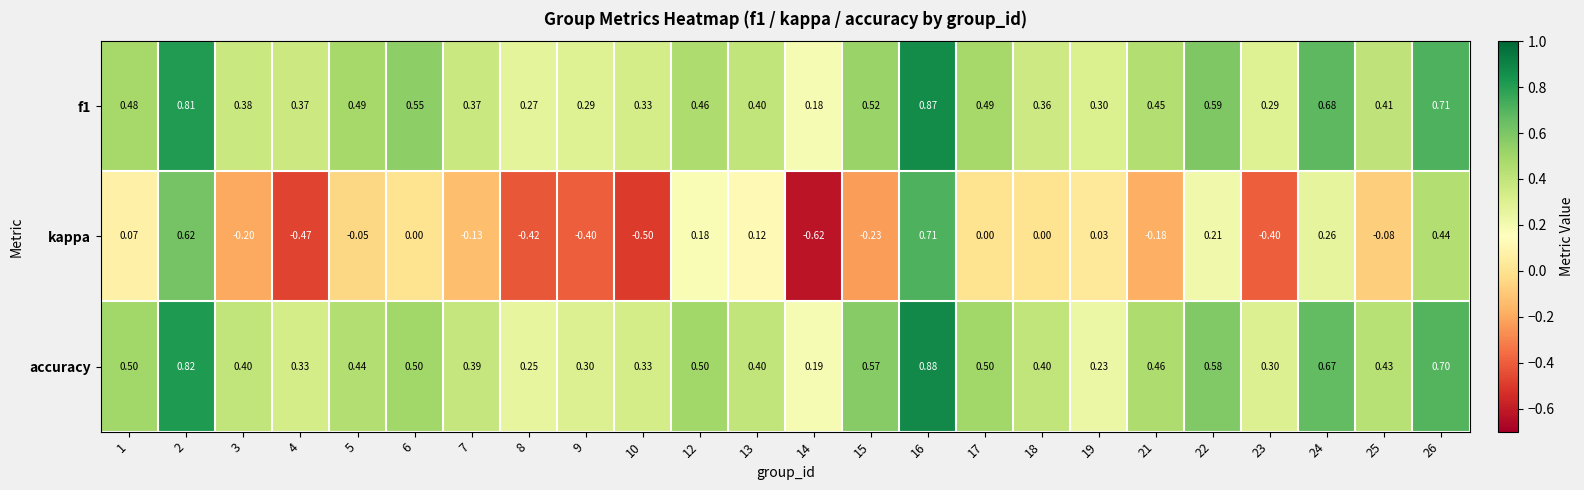

List the series in order of their peak value, lowest first.

kappa, f1, accuracy